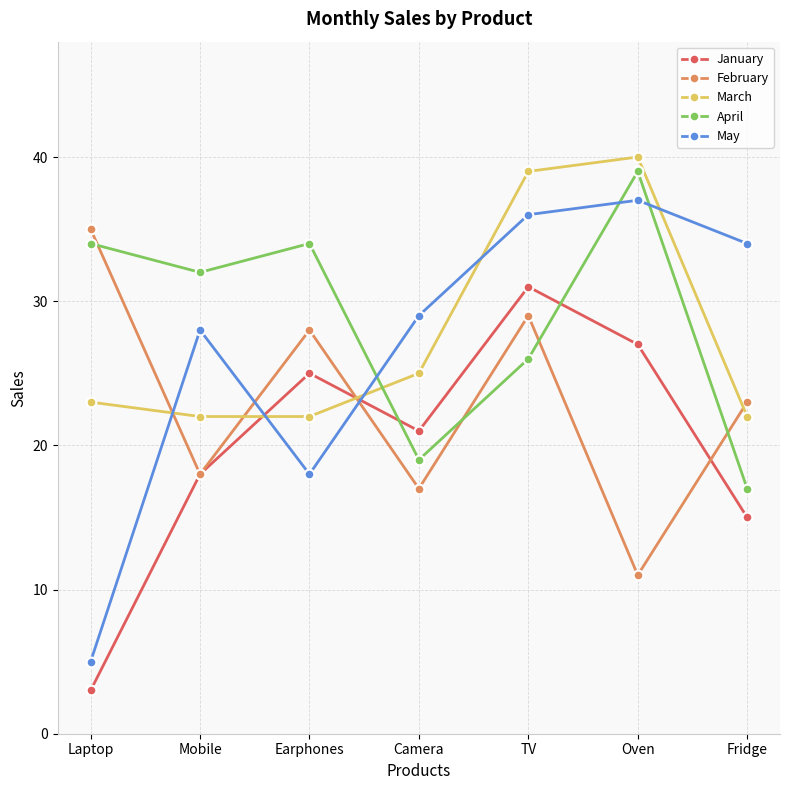

At which label does January reach its minimum?

Laptop